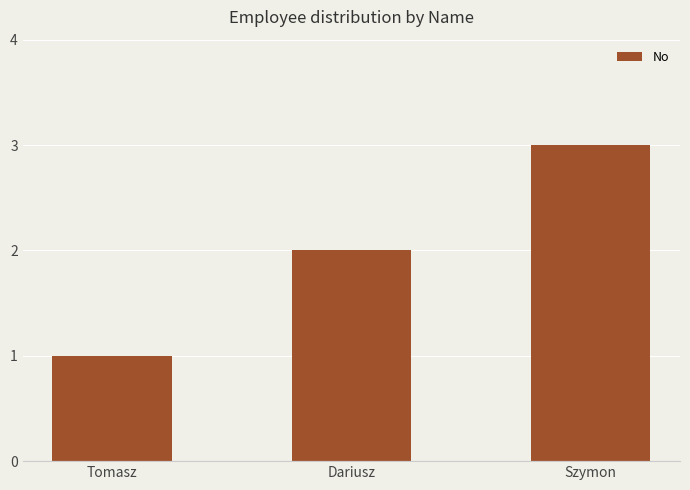

Are the bars horizontal?

No